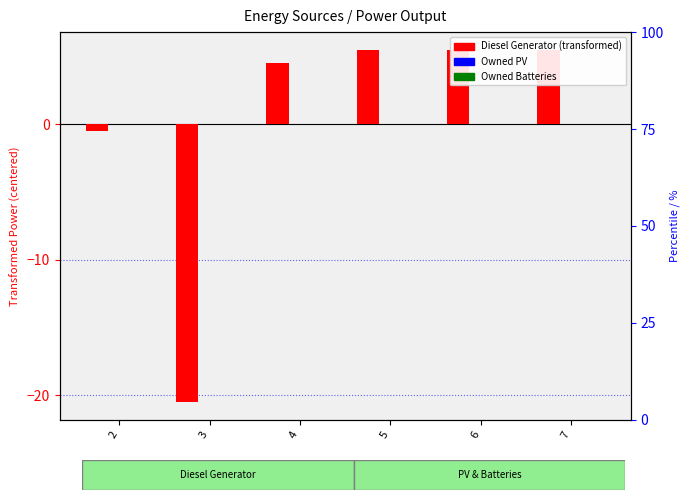

Rank the series by their maximum value, from highest to lowest.

Diesel Generator, Owned PV, Owned Batteries